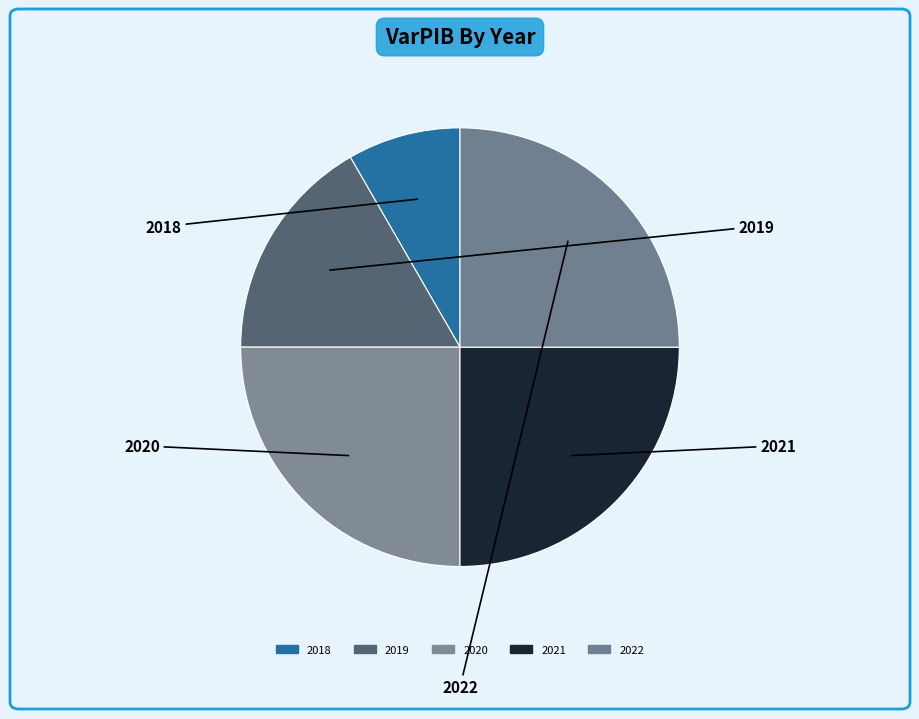

True or false: 2022 accounts for 19% of the total.

False